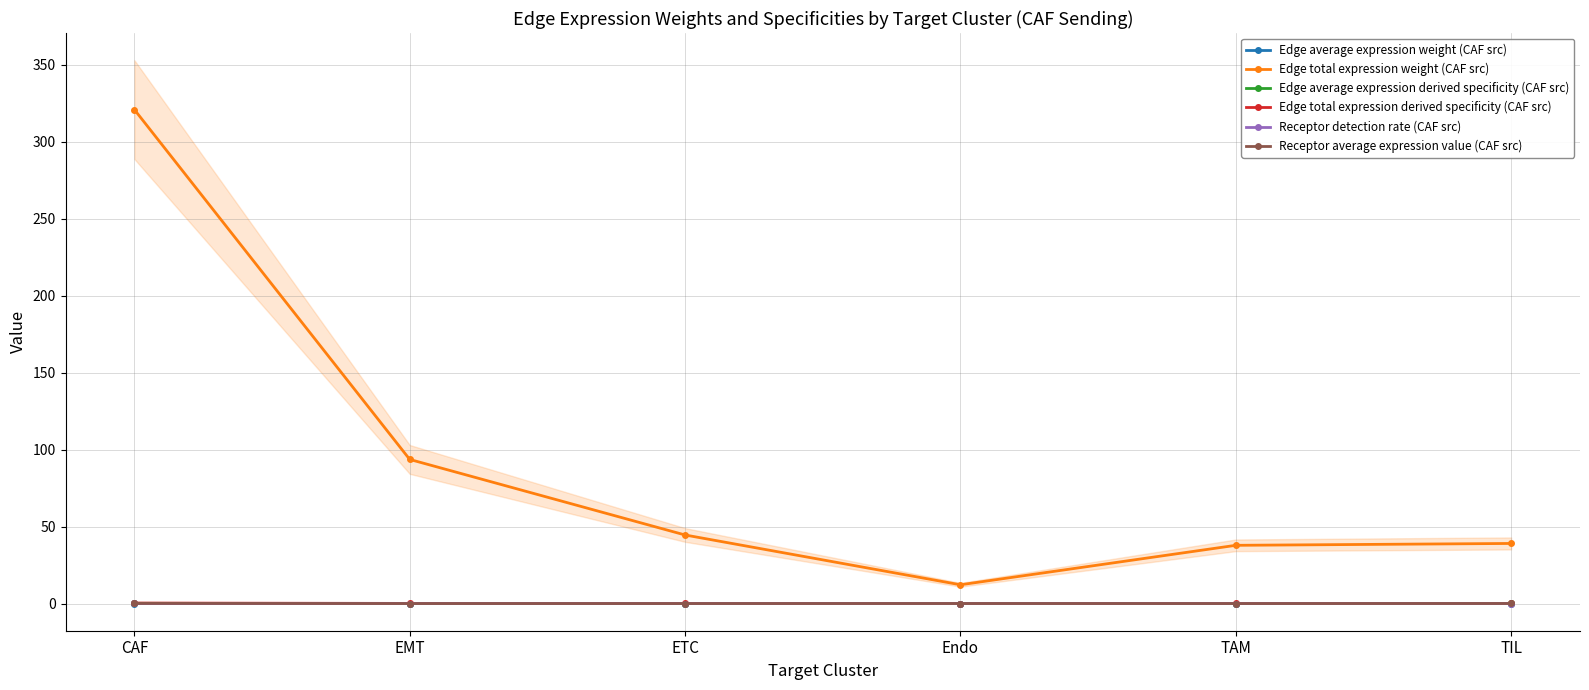

True or false: Edge total expression weight (CAF src) and Edge average expression weight (CAF src) cross at least once.

False